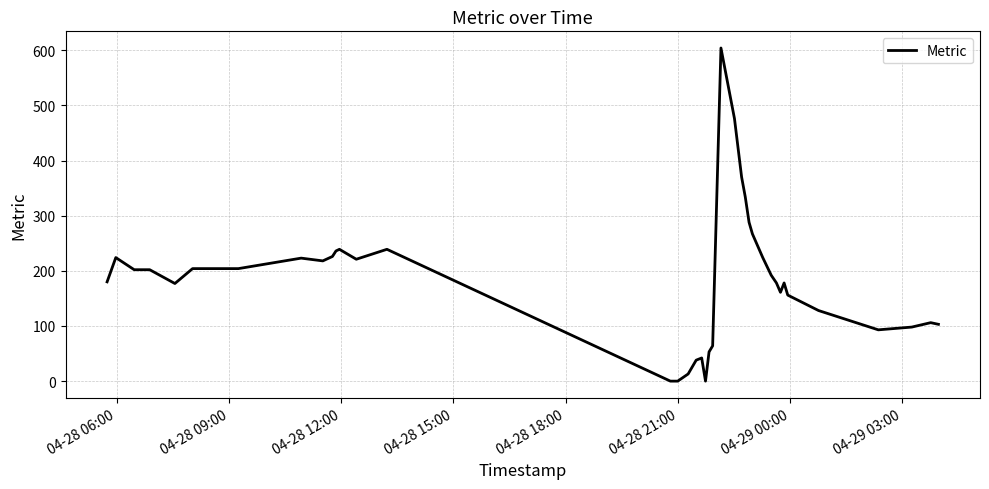

What is the difference between the maximum and minimum values?

604